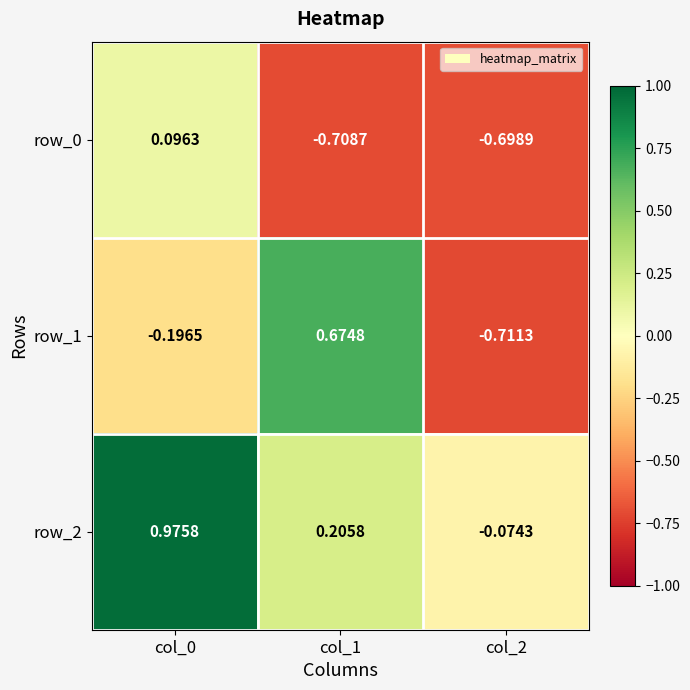

How many row_1 values are between 0 and 1?

1